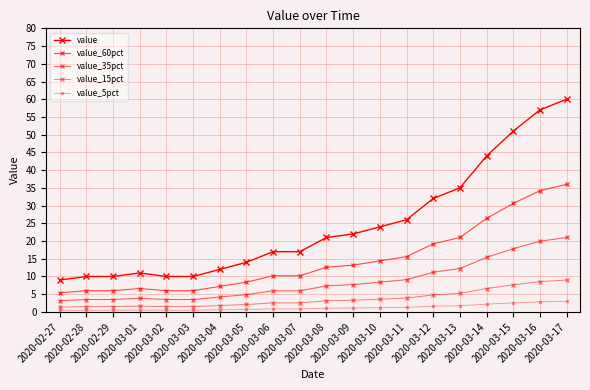

How many data points in value_35pct are less than 7?

10